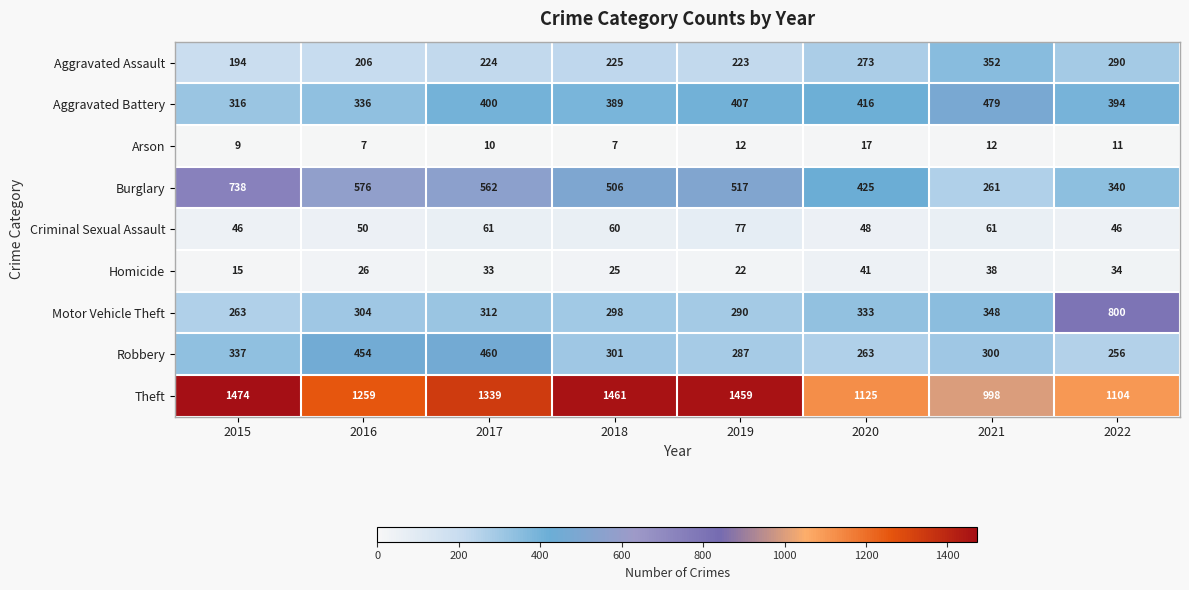

Which series has the largest range (max minus min)?

Motor Vehicle Theft